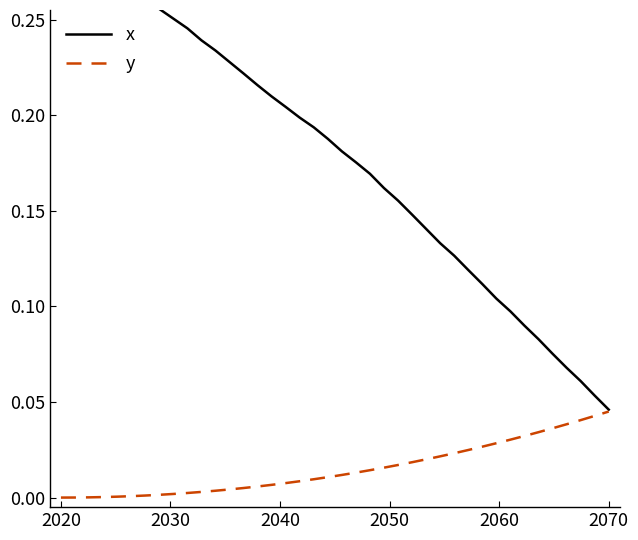

True or false: x and y intersect in this chart.

False